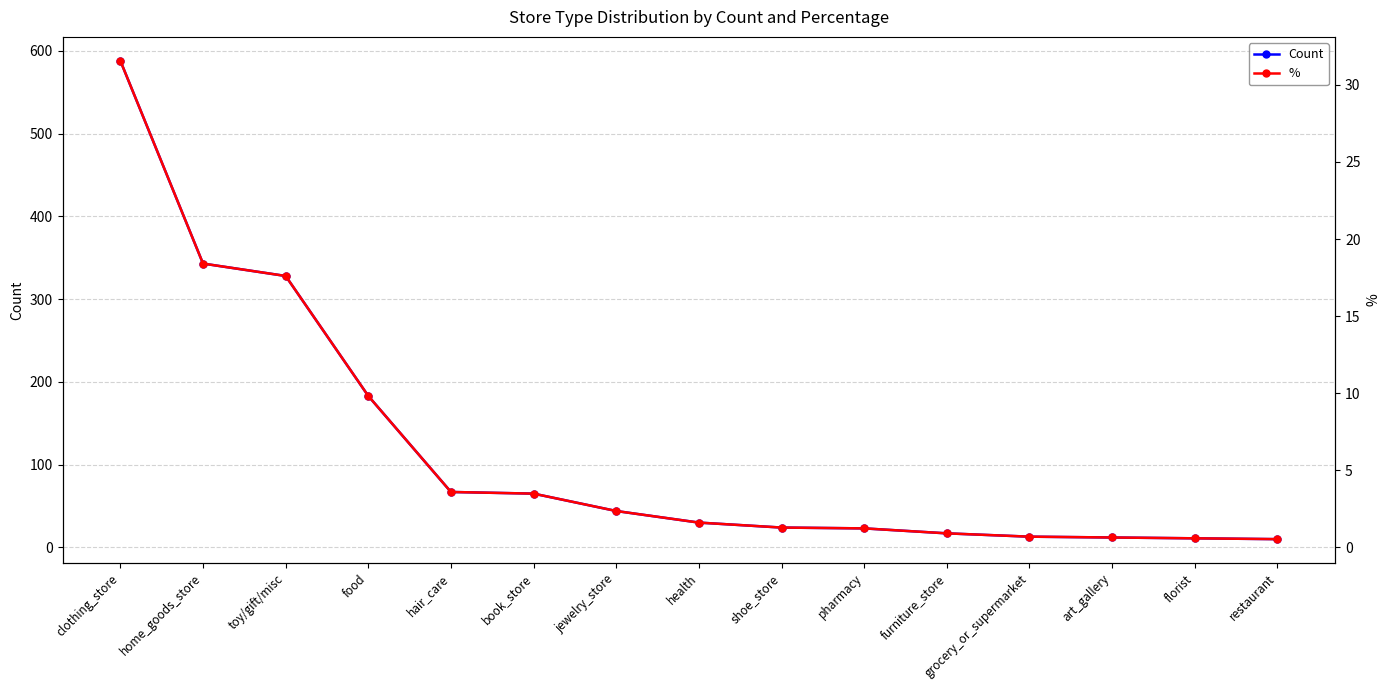

Count the number of categories in the chart.

15